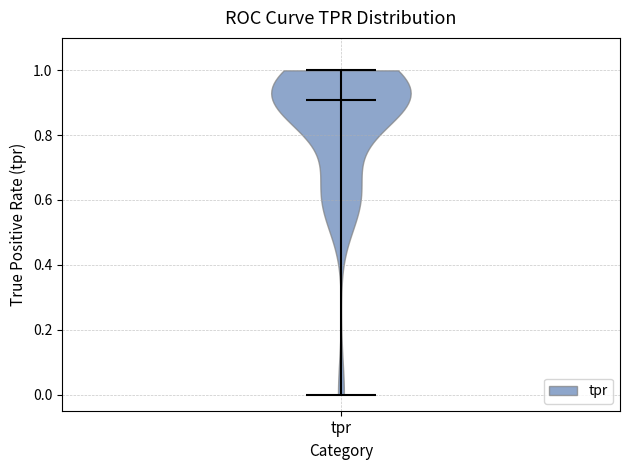

Read this violin plot against the y-axis: where its median line is, and the lowest and highest points the violin reaches. The values are not printed on the chart, so give them approximately, as read against the axis.

median line 0.9, lowest point 0.0, highest point 1.0